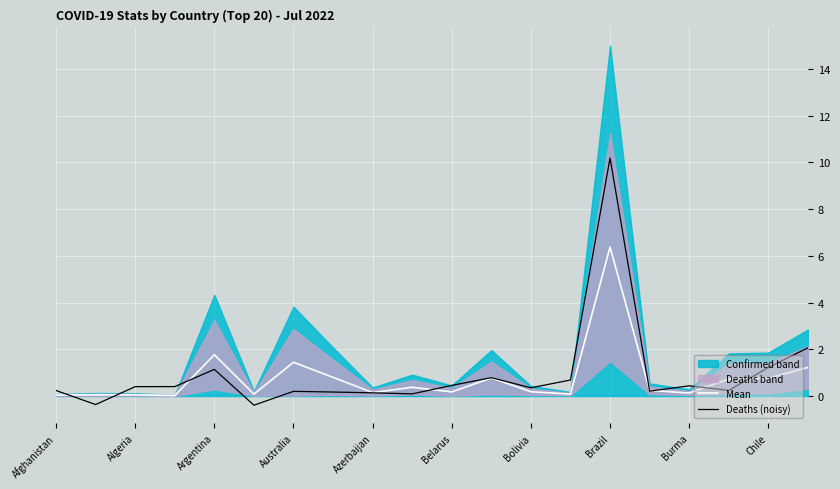

What is the difference between the second highest and minimum values in the Deaths (noisy) series?

2.5